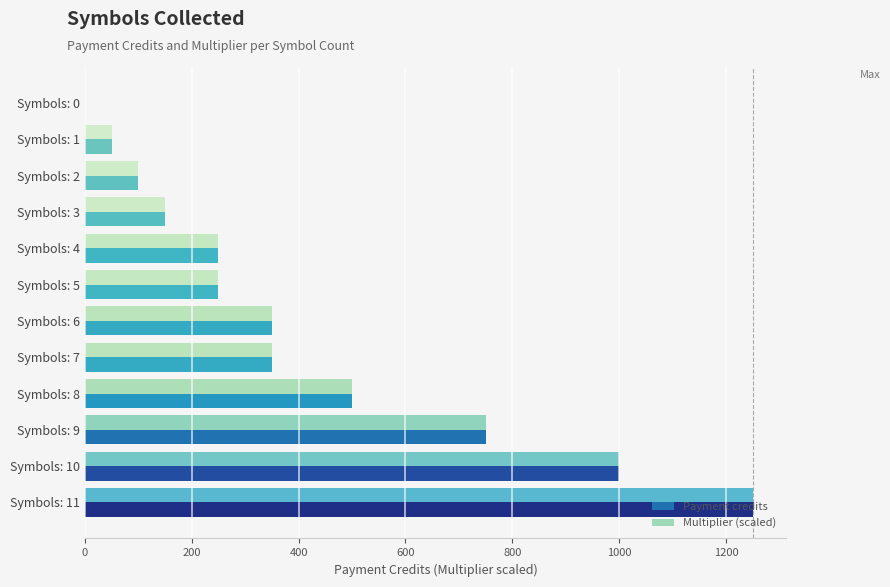

The value of Multiplier (scaled) at Symbols: 8 is 826. True or false?

False